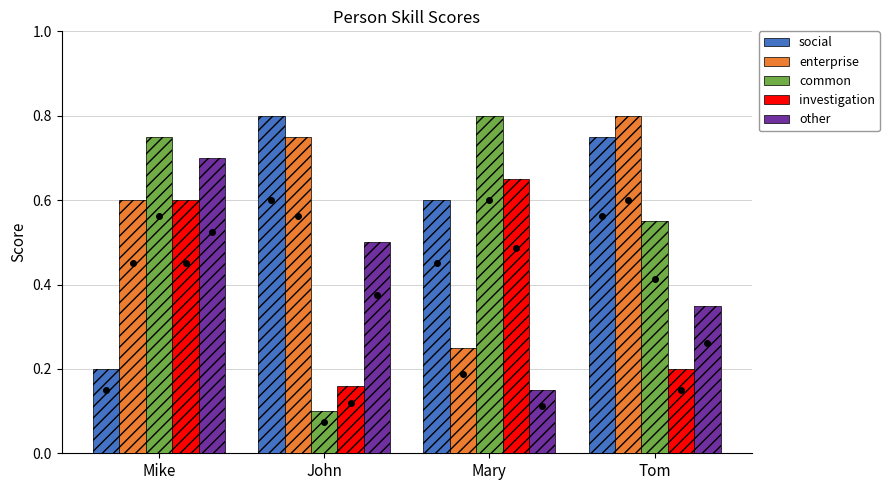

The value of social at John is 1.2. True or false?

False